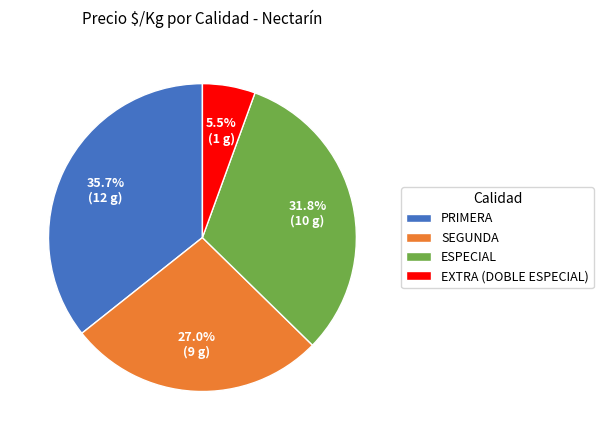

How many slices are in this pie chart?

4